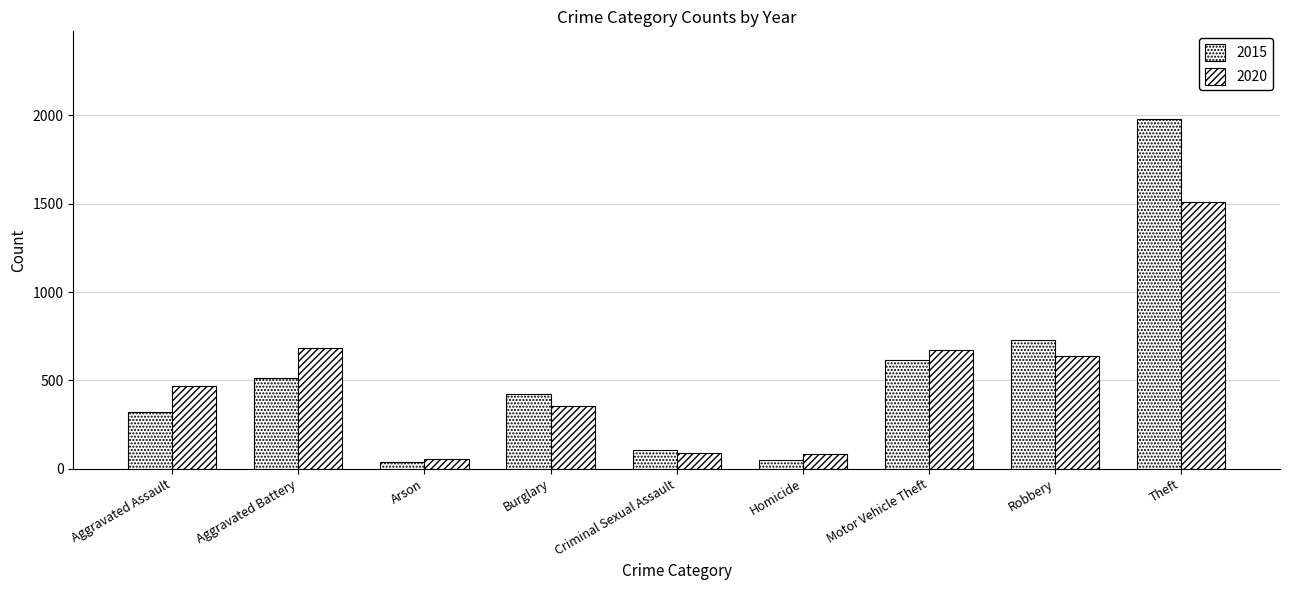

Count the number of data series in this chart.

2